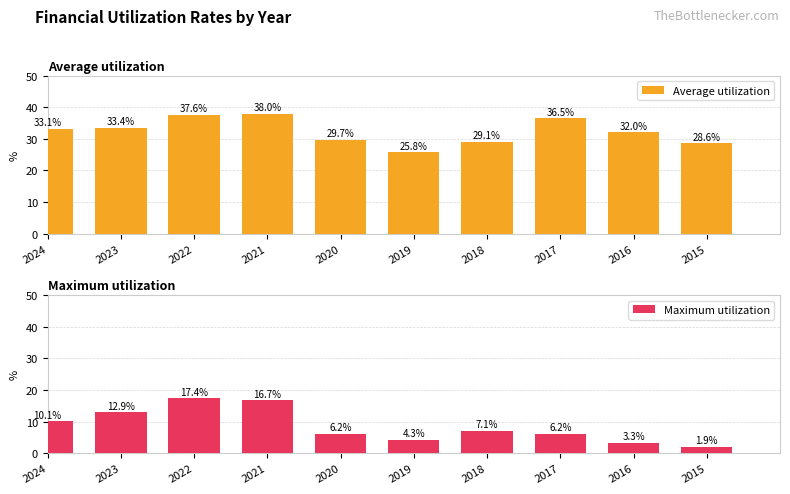

What is the greatest value displayed?

38.0